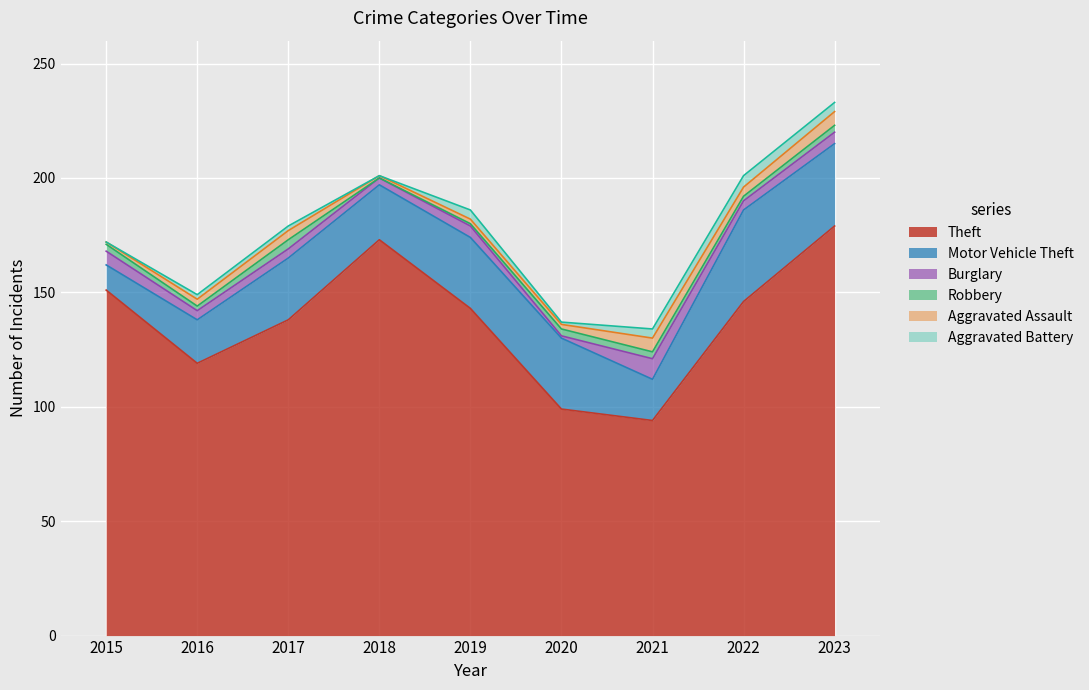

At which category does Motor Vehicle Theft reach its first local peak?

2017